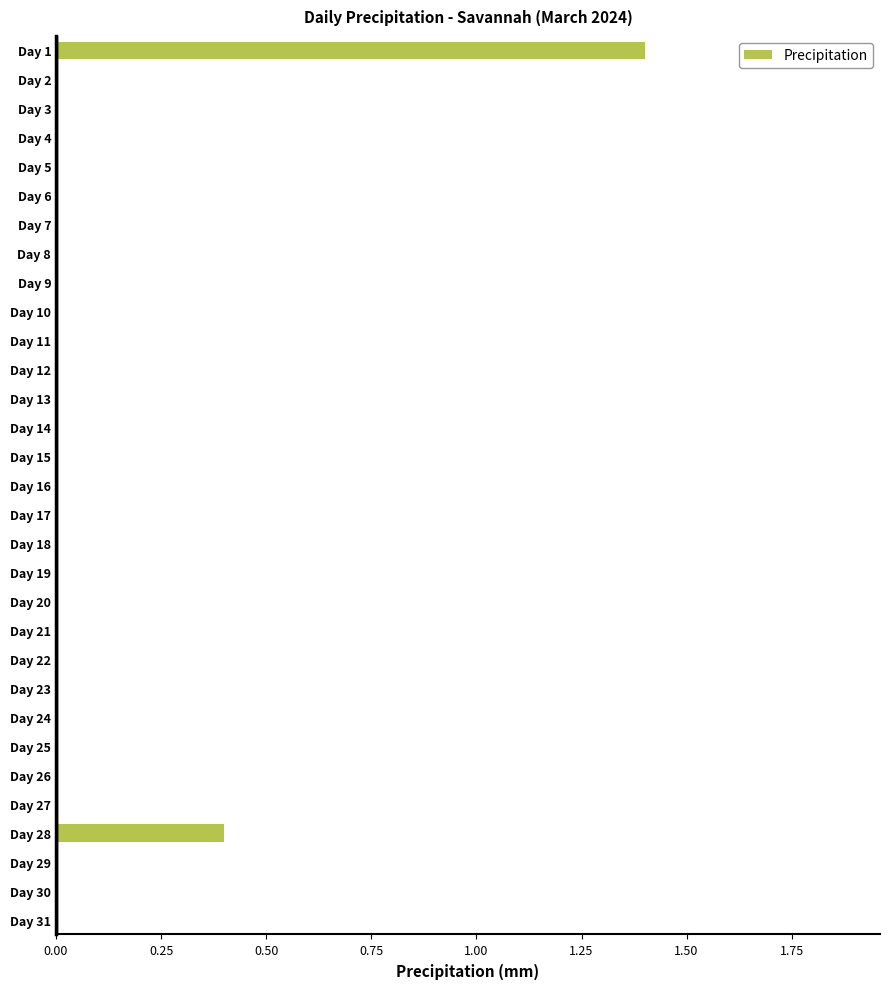

What is the change in value from Day 4 to Day 28?

+0.4